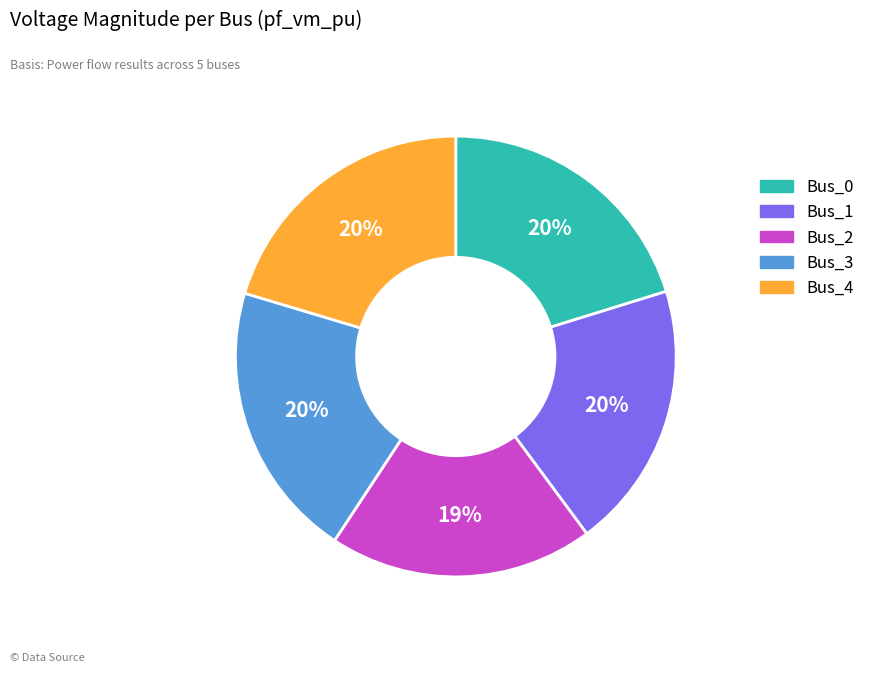

Is the sum of Bus_3 and Bus_2 greater than half?

No